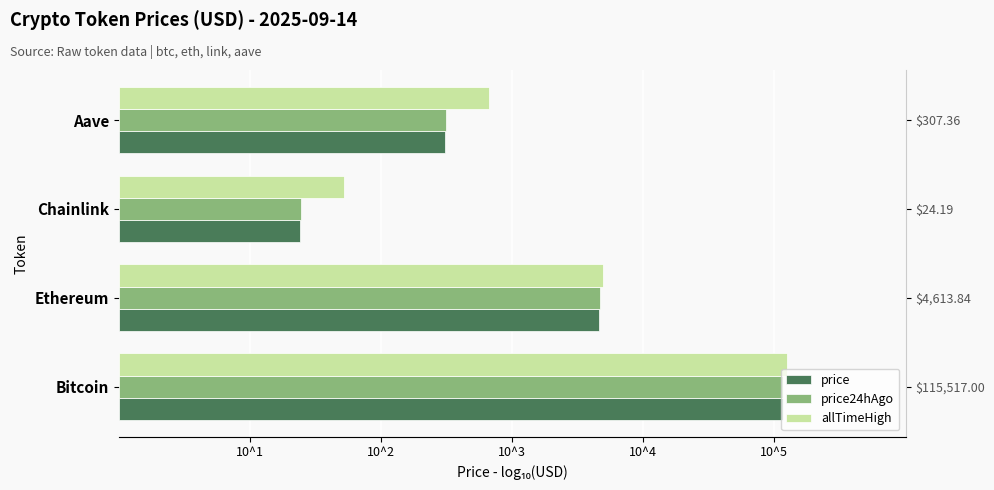

What is the highest value of the price series?

5.1